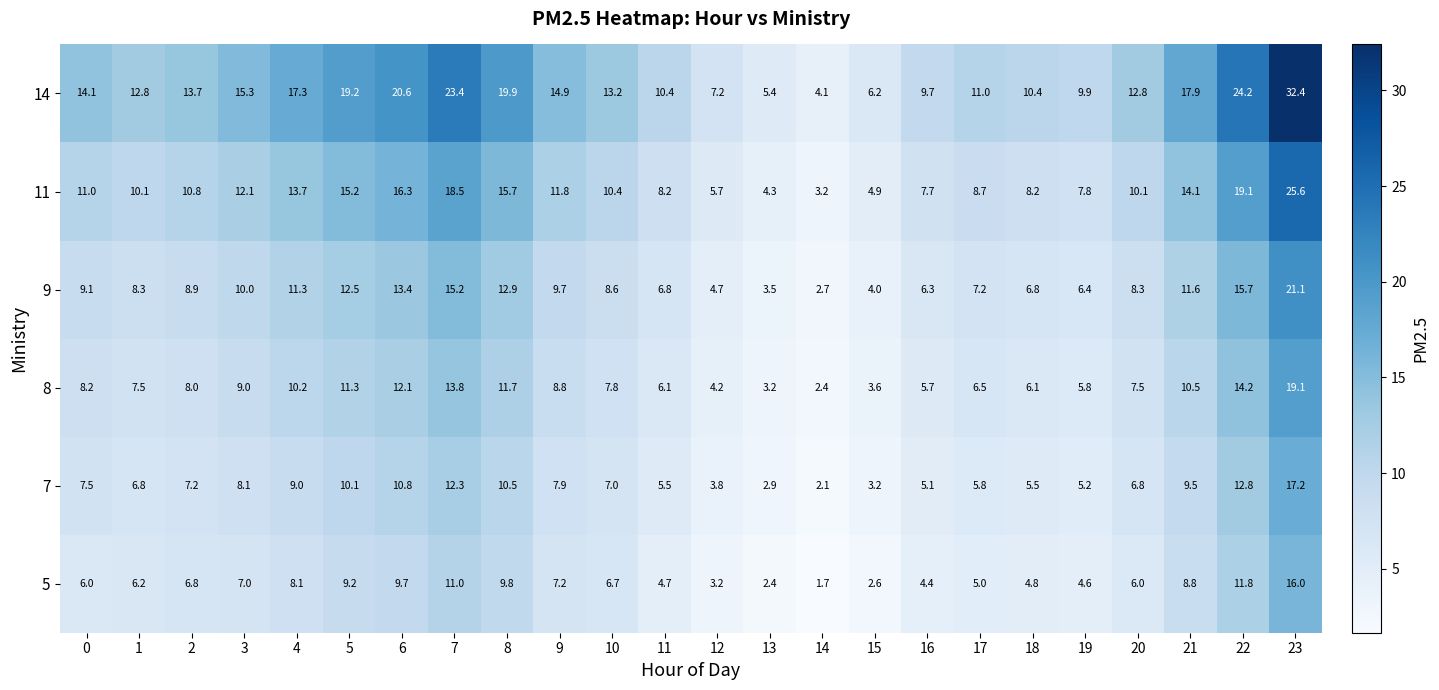

Which series has the largest total across all categories?

14